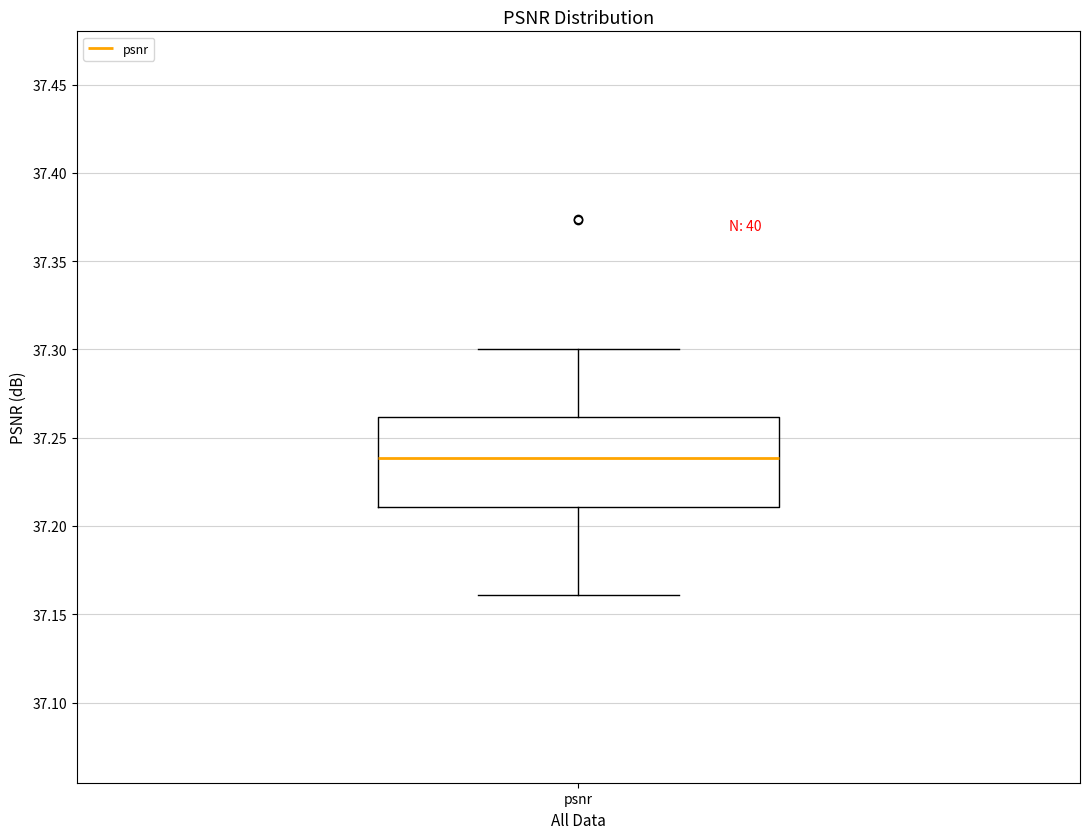

Where is the upper edge of the box for psnr on the y-axis? The values are not printed on the chart, so give them approximately, as read against the axis.

37.26